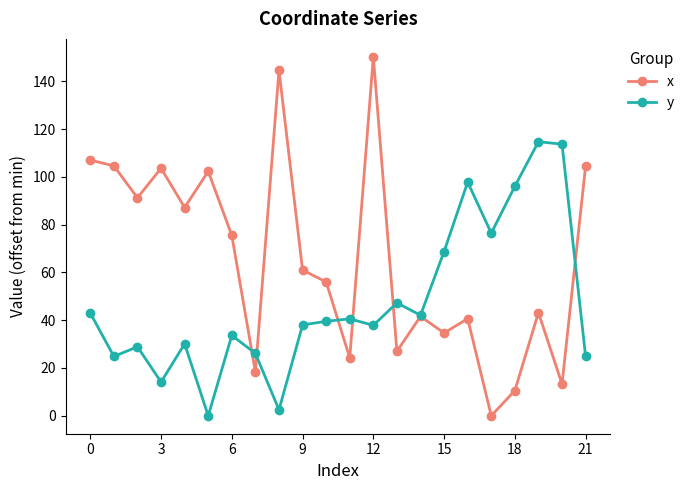

Which series has the largest range (max minus min)?

x